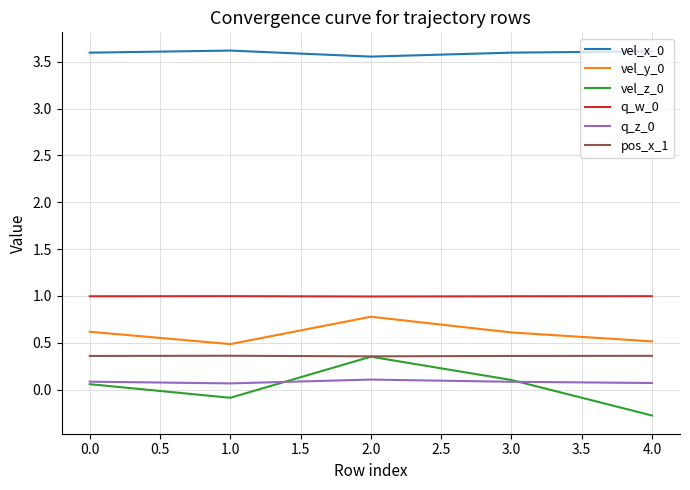

Is the value of q_z_0 at 4.0 greater than the value of vel_y_0 at 0.0?

No